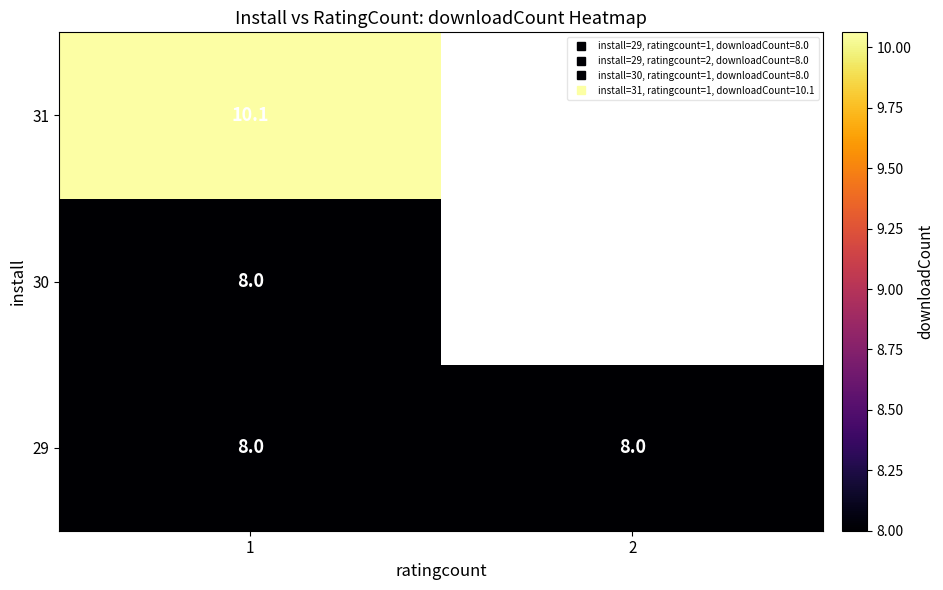

How many data points does each series have?

2